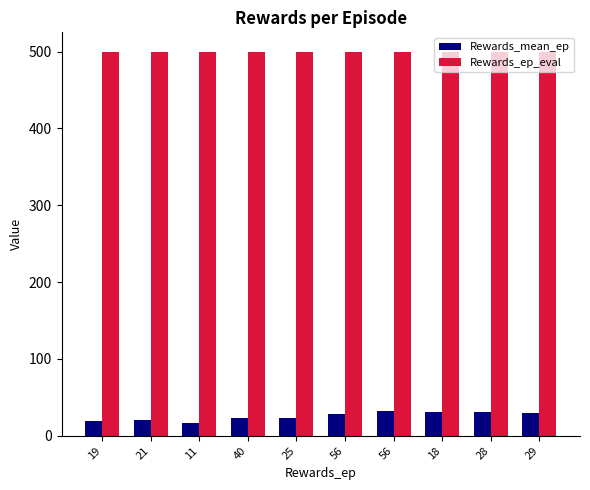

Rank the series by their maximum value, from lowest to highest.

Rewards_mean_ep, Rewards_ep_eval